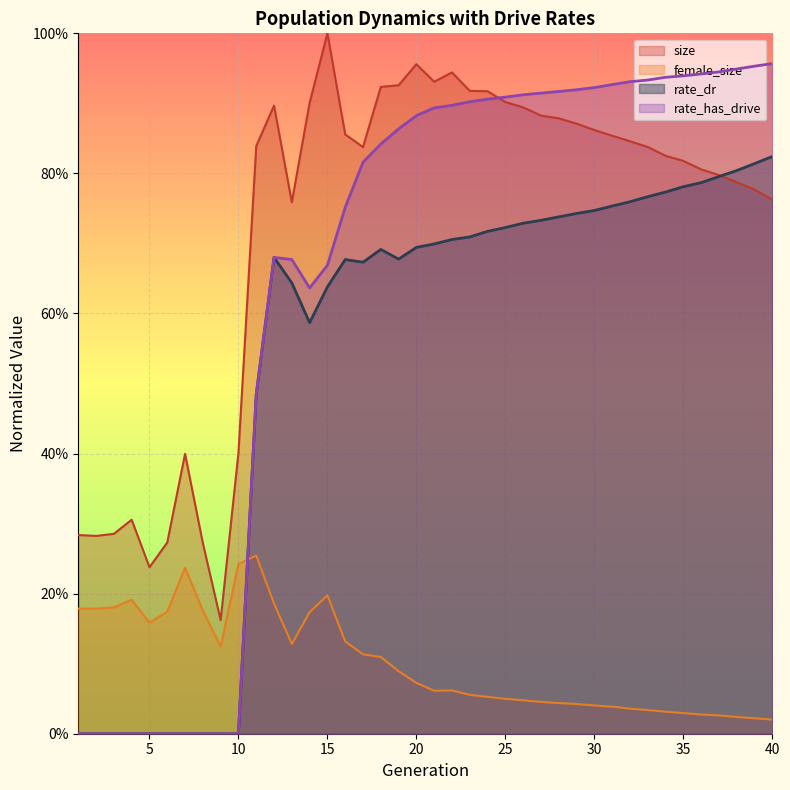

Reading right to left, transcribe all the data shown in this chart.

size: 0.8	0.8	0.8	0.8	0.8	0.8	0.8	0.8	0.8	0.9	0.9	0.9	0.9	0.9	0.9	0.9	0.9	0.9	0.9	0.9	1.0	0.9	0.9	0.8	0.9	1.0	0.9	0.8	0.9	0.8	0.4	0.2	0.3	0.4	0.3	0.2	0.3	0.3	0.3	0.3
female_size: 0.0	0.0	0.0	0.0	0.0	0.0	0.0	0.0	0.0	0.0	0.0	0.0	0.0	0.0	0.0	0.0	0.1	0.1	0.1	0.1	0.1	0.1	0.1	0.1	0.1	0.2	0.2	0.1	0.2	0.3	0.2	0.1	0.2	0.2	0.2	0.2	0.2	0.2	0.2	0.2
rate_dr: 0.8	0.8	0.8	0.8	0.8	0.8	0.8	0.8	0.8	0.8	0.7	0.7	0.7	0.7	0.7	0.7	0.7	0.7	0.7	0.7	0.7	0.7	0.7	0.7	0.7	0.6	0.6	0.6	0.7	0.5	0.0	0.0	0.0	0.0	0.0	0.0	0.0	0.0	0.0	0.0
rate_has_drive: 1.0	1.0	0.9	0.9	0.9	0.9	0.9	0.9	0.9	0.9	0.9	0.9	0.9	0.9	0.9	0.9	0.9	0.9	0.9	0.9	0.9	0.9	0.8	0.8	0.8	0.7	0.6	0.7	0.7	0.5	0.0	0.0	0.0	0.0	0.0	0.0	0.0	0.0	0.0	0.0